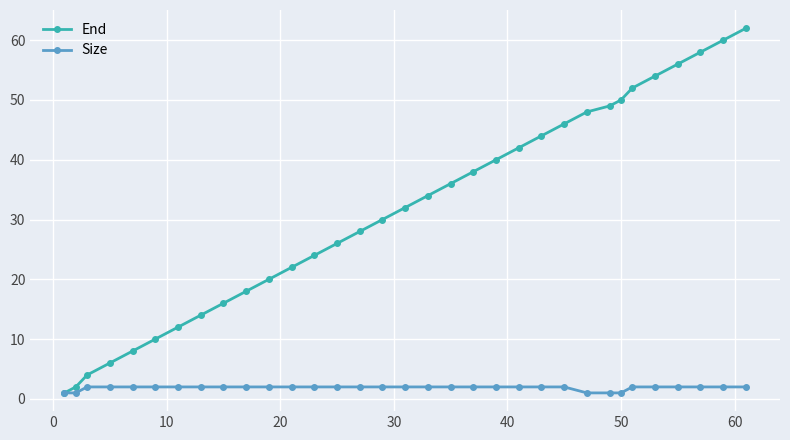

Which series has the widest spread of values?

End